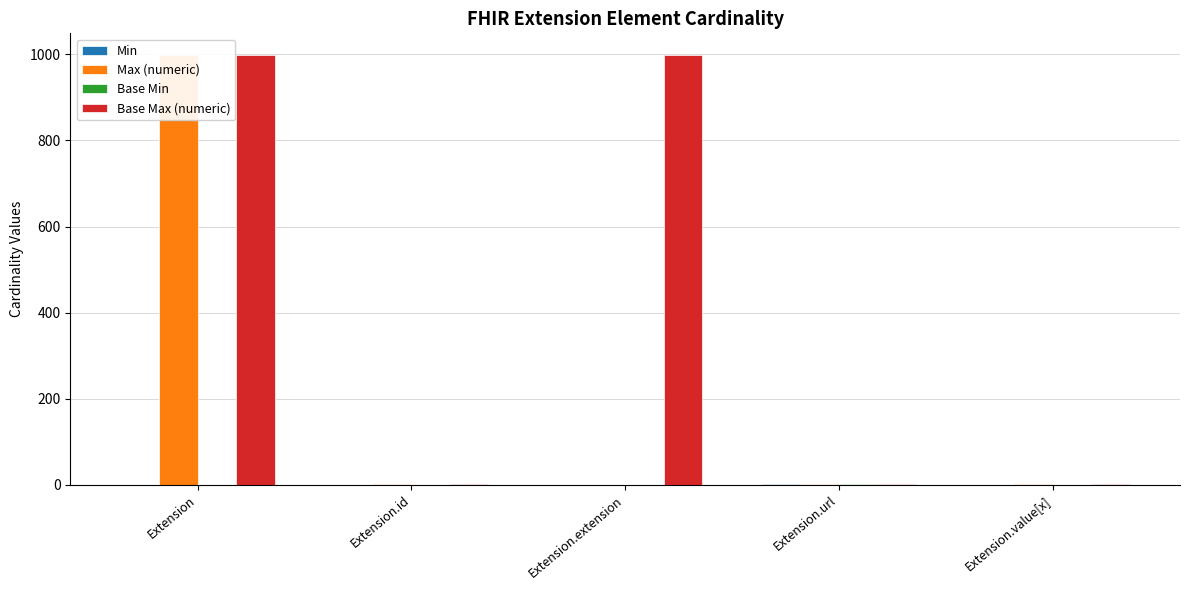

Is it true that Min equals 0 at Extension?

True